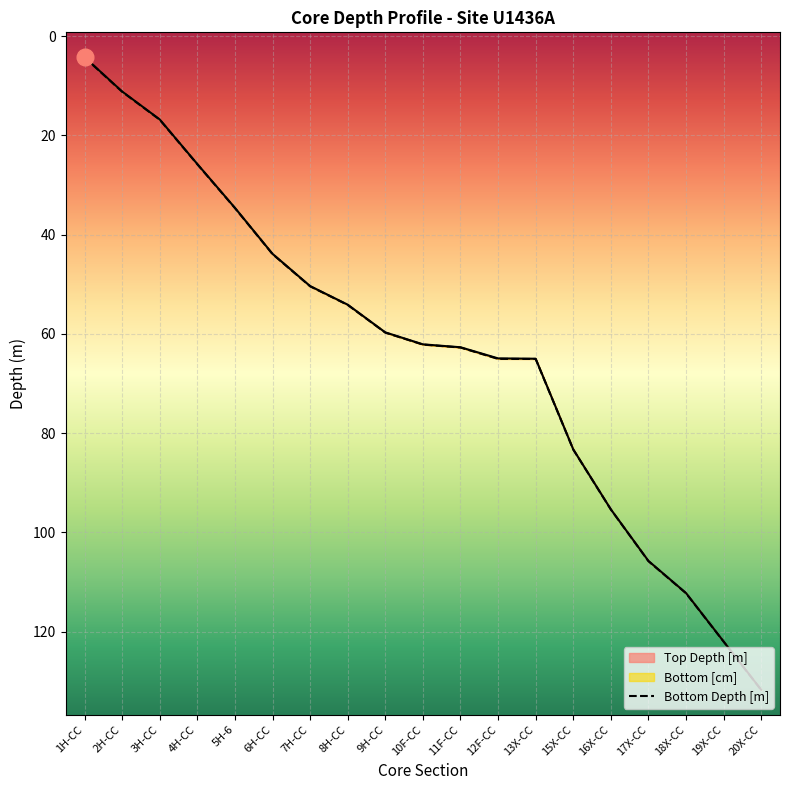

Which series has the widest spread of values?

Top Depth [m]